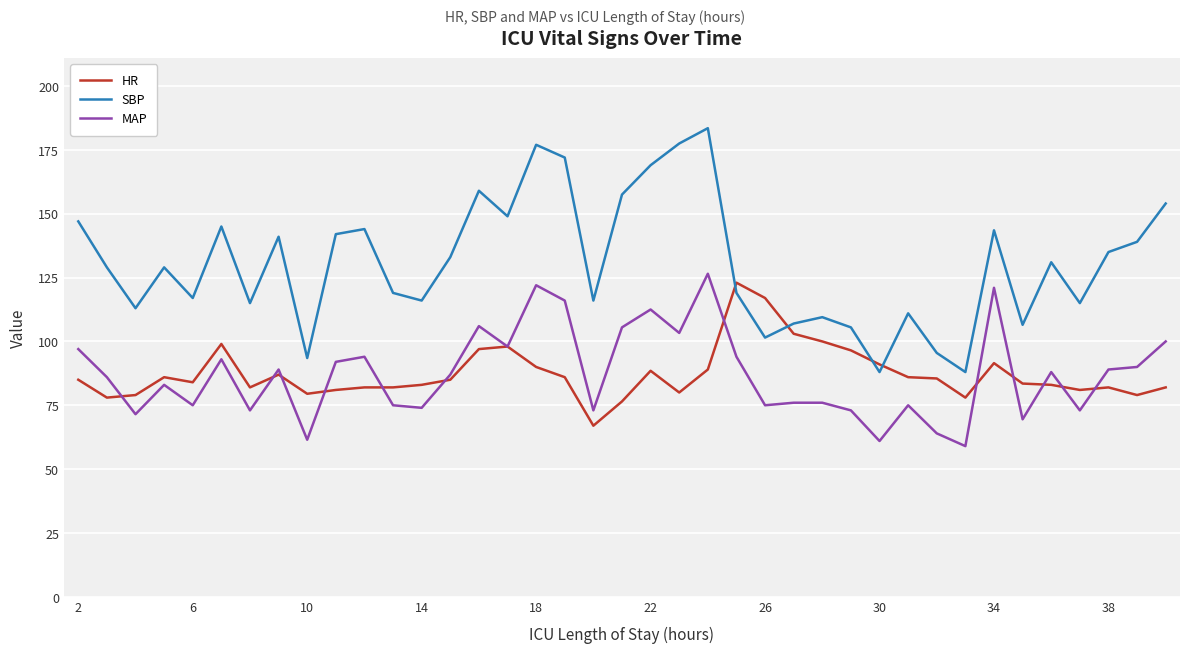

What is the lowest value of the MAP series?

59.0